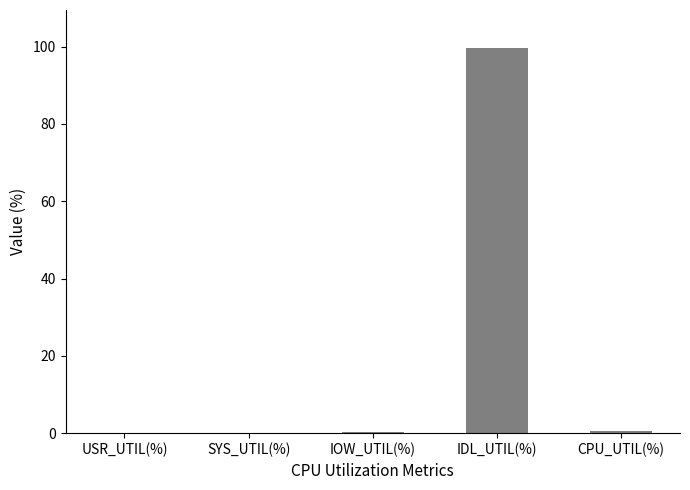

What is the change in value from IOW_UTIL(%) to IDL_UTIL(%)?

+99.2